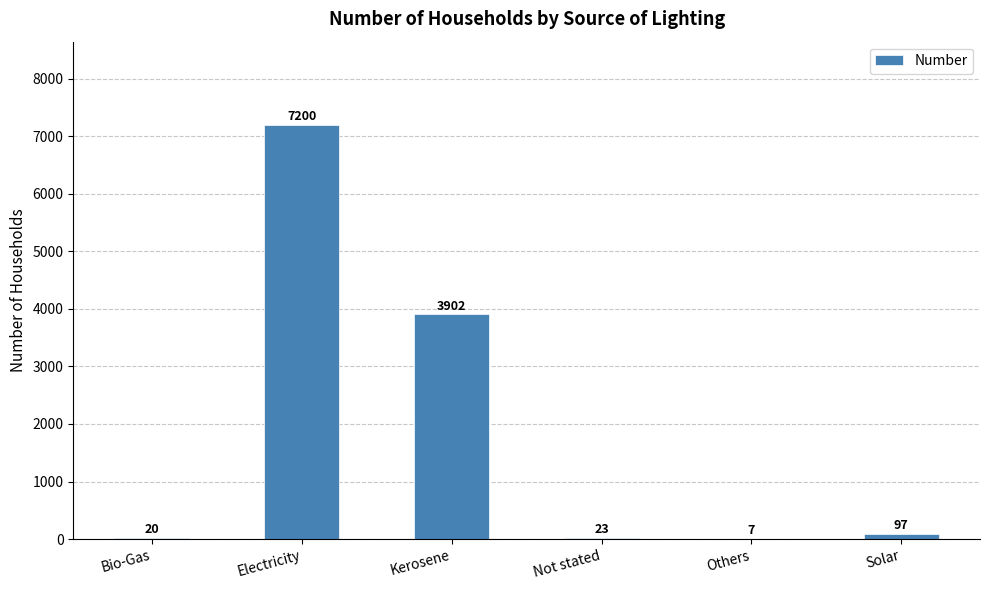

Between Solar and Not stated, which is larger?

Solar